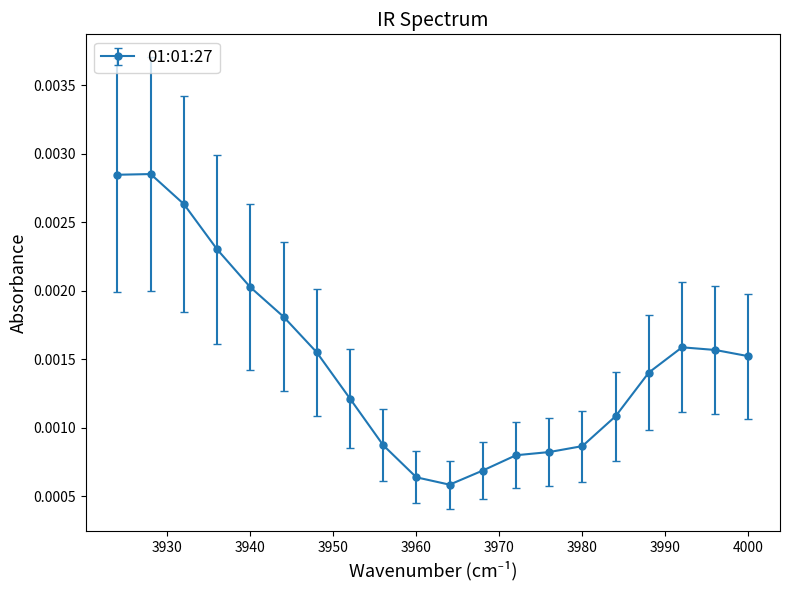

Where is the data nearest to the value 0?

3964